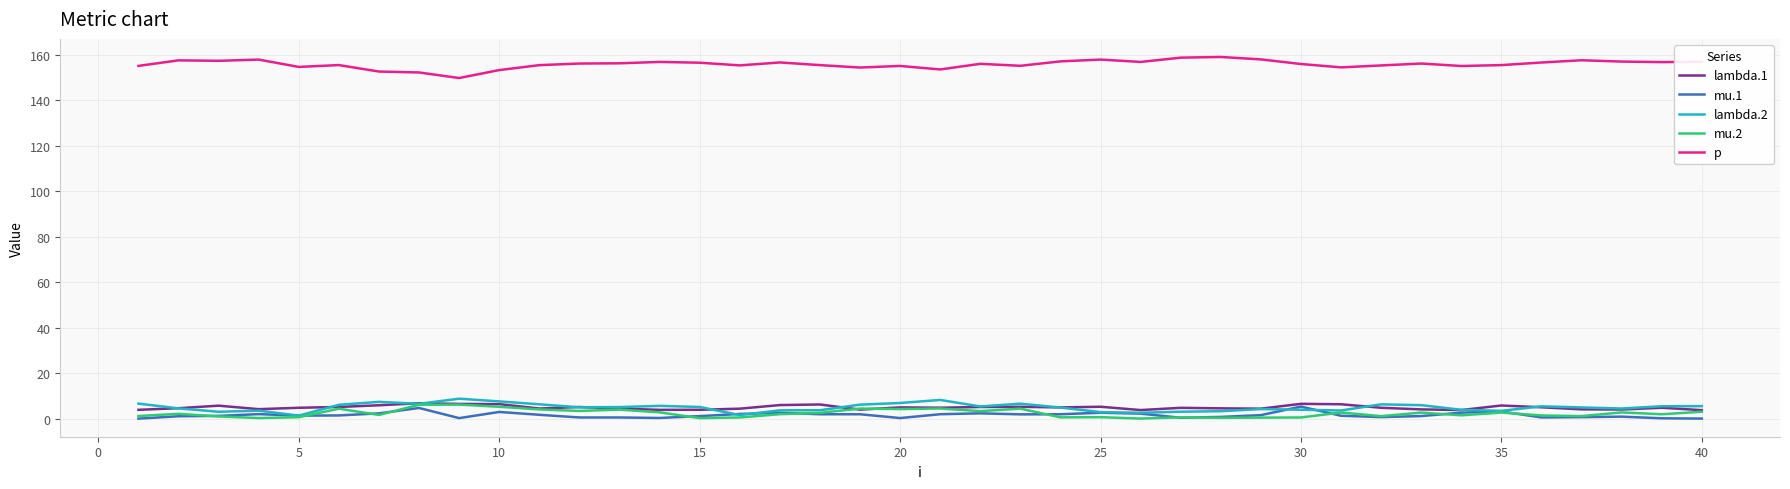

Which series has the largest total across all categories?

p